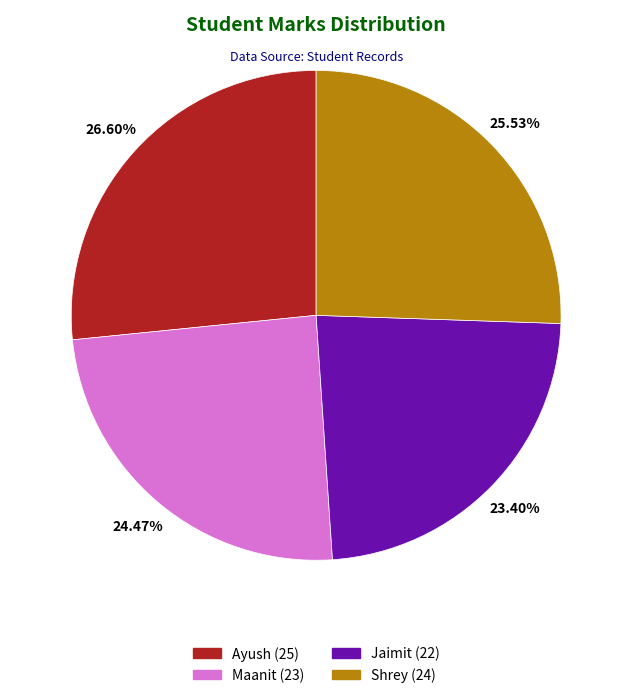

Which has a higher value, Jaimit or Maanit?

Maanit